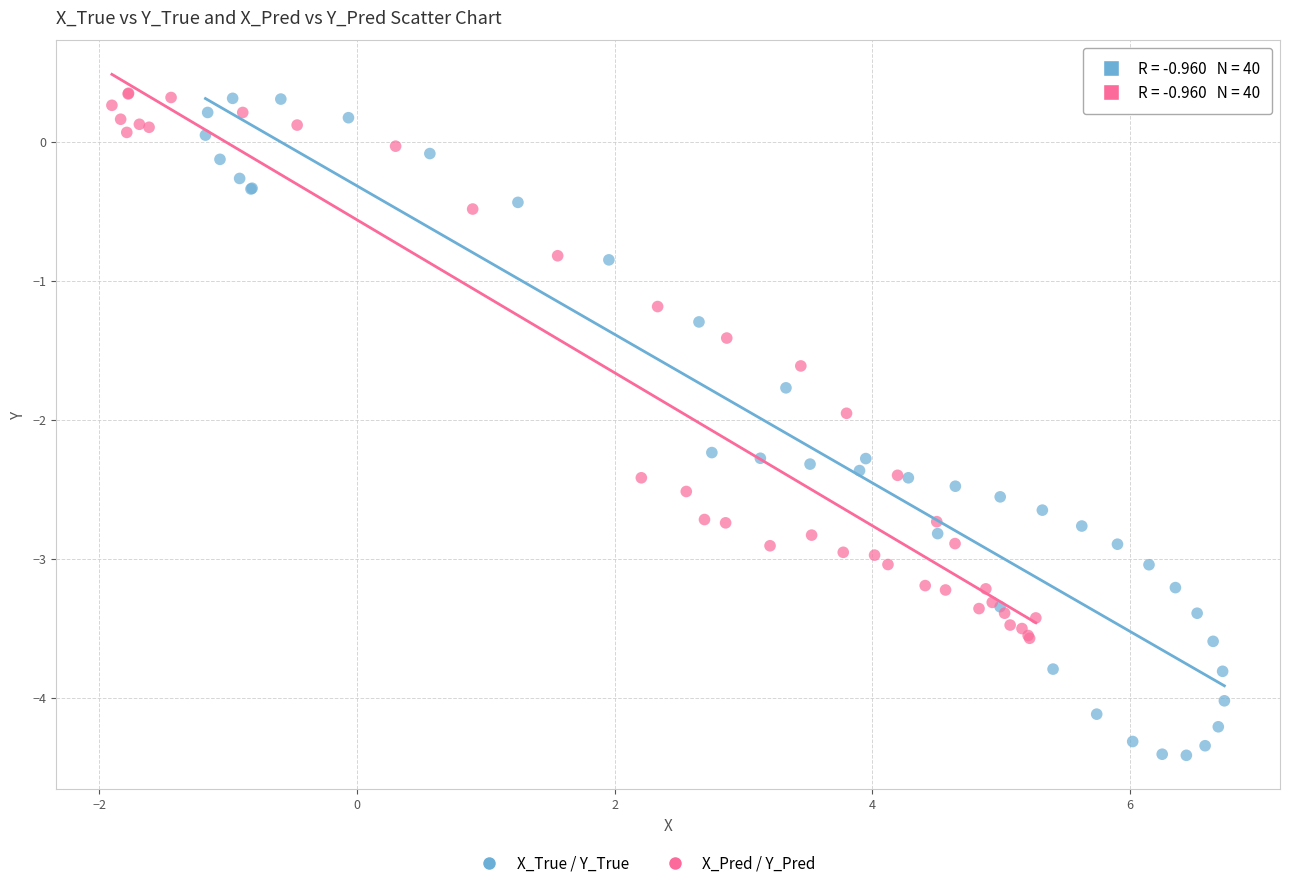

Which series reaches the minimum Y coordinate?

X_True / Y_True